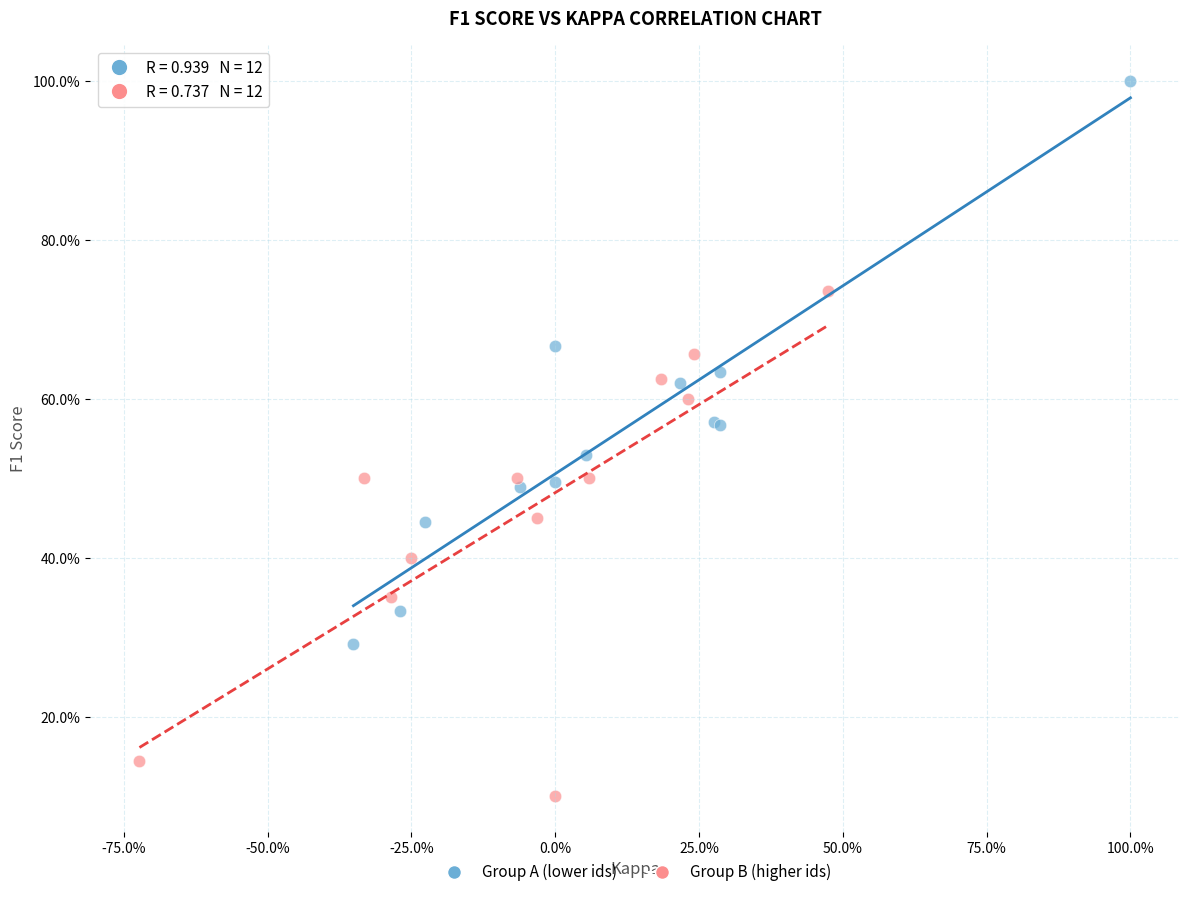

Which series contains the highest Y value?

Group A (lower ids)